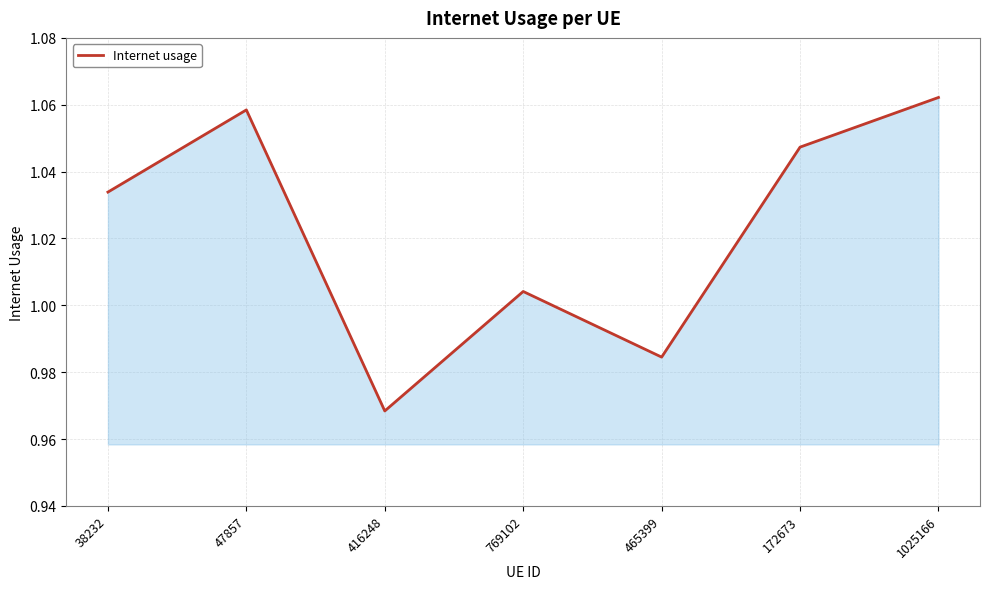

How many series are shown in this chart?

1